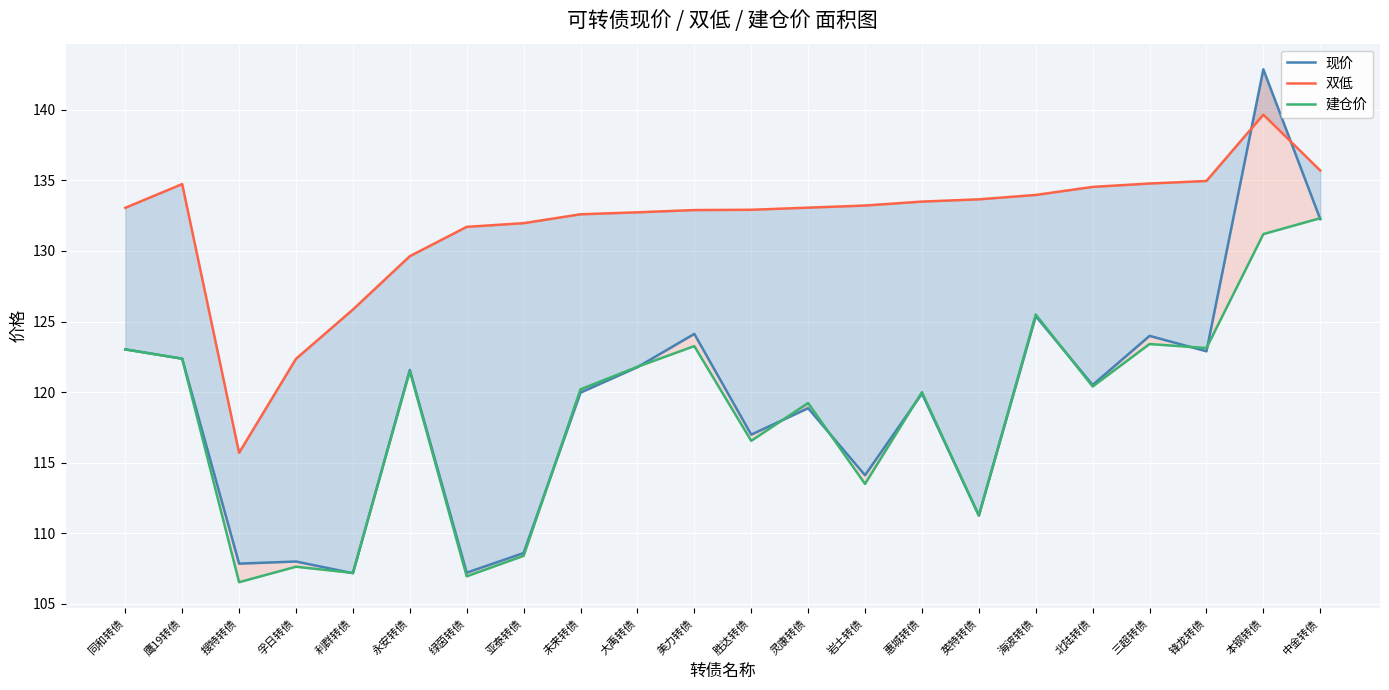

After their last crossing, which series has the higher values: 双低 or 现价?

双低